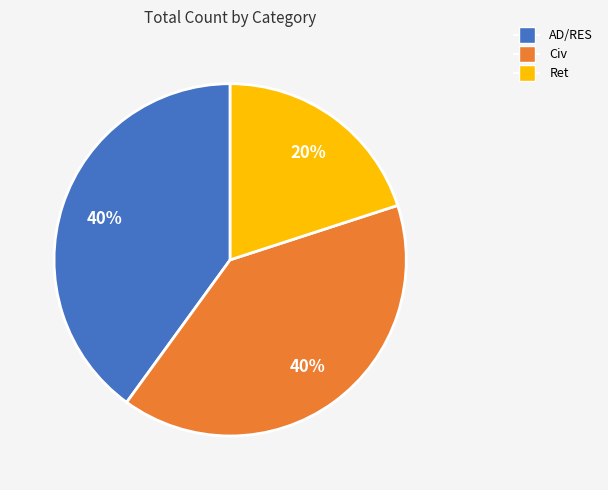

How many segments does this pie chart have?

3